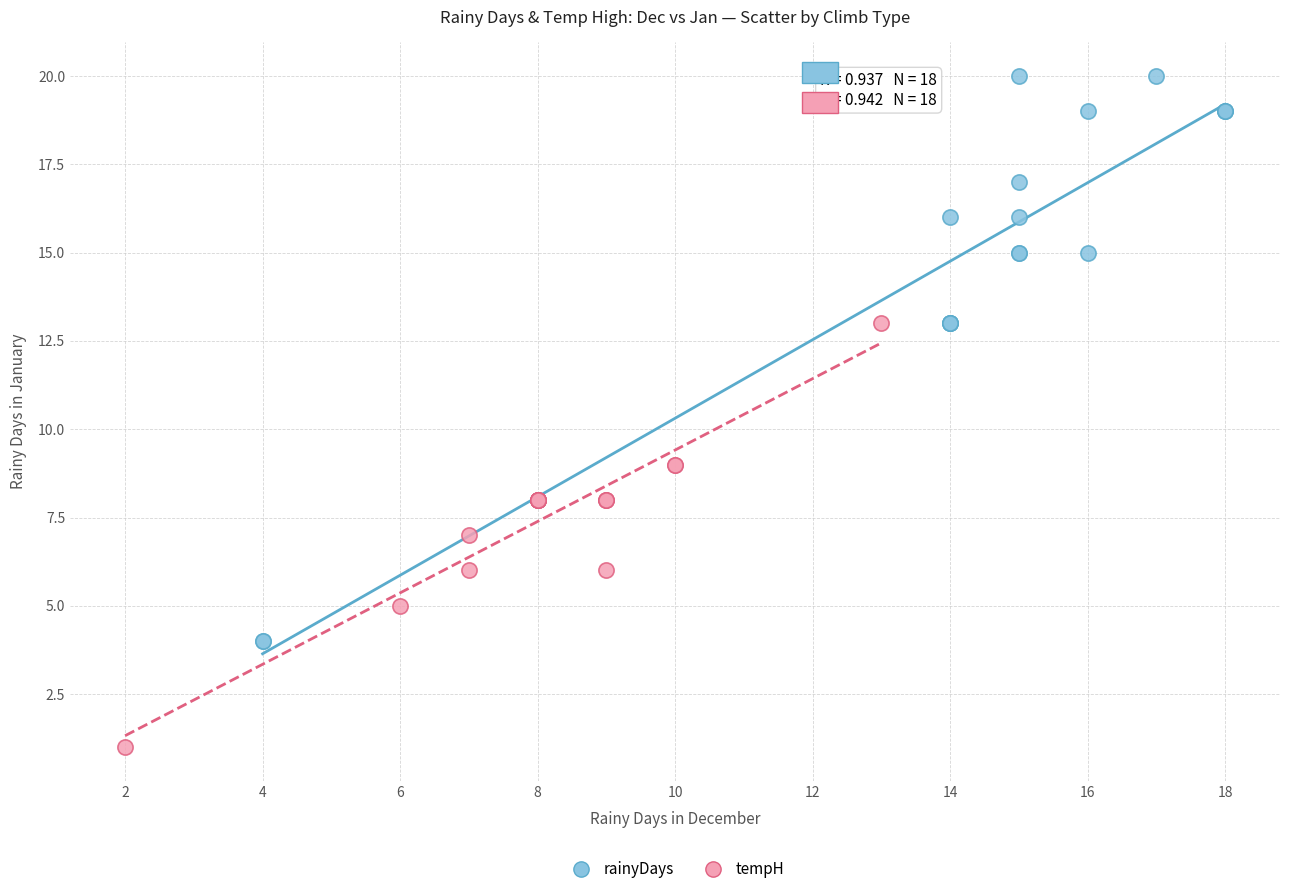

Which series reaches the maximum Y coordinate?

rainyDays